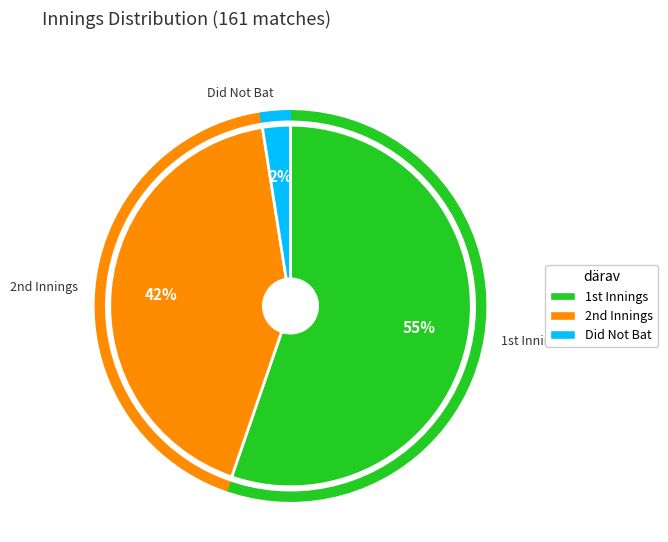

How many segments does this pie chart have?

3